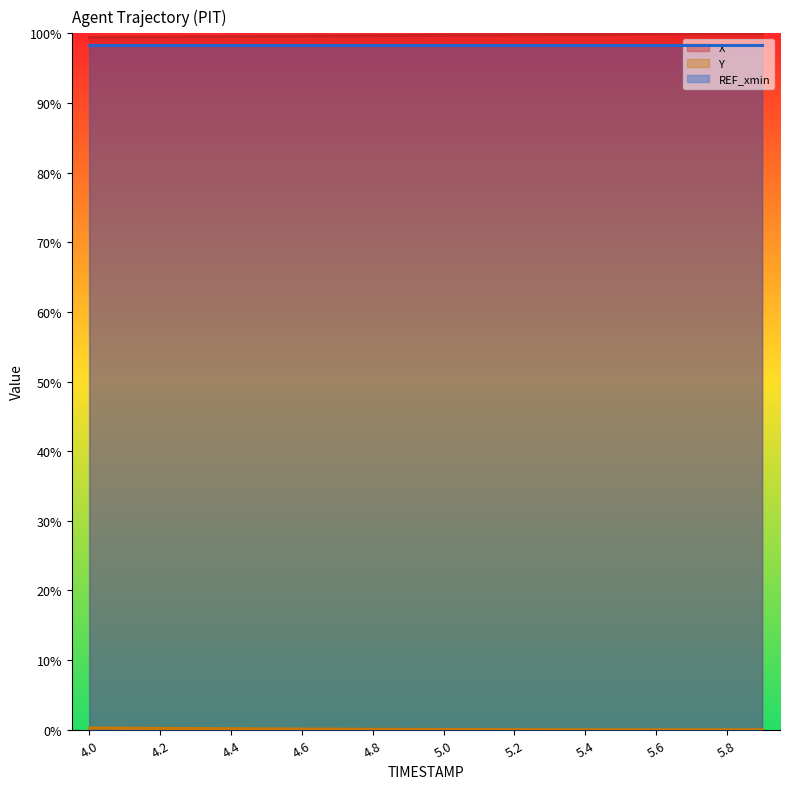

What is the maximum value shown in the chart?

100.0